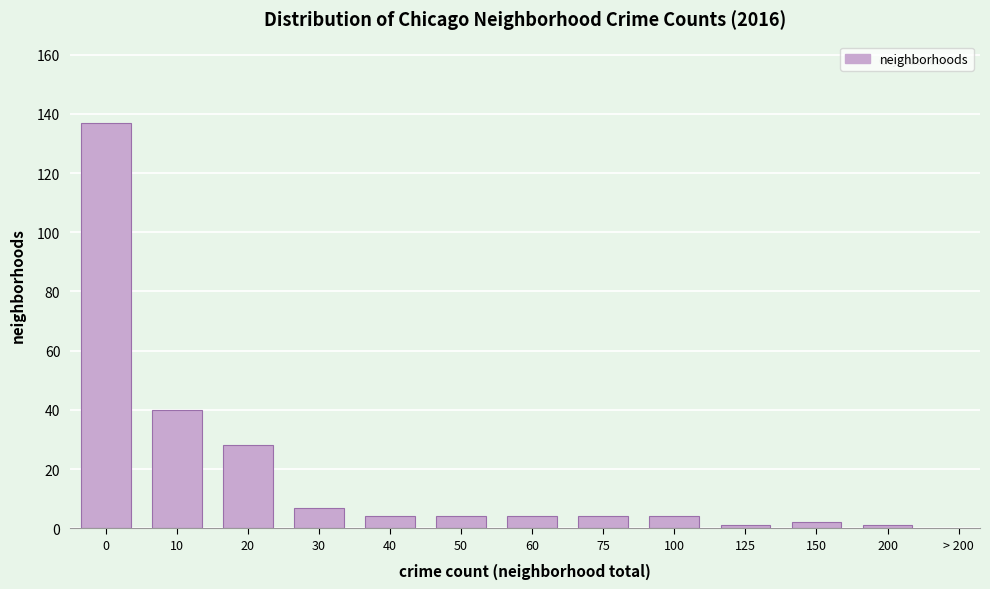

Reading left to right, what are all the values shown in this chart?

0=137	10=40	20=28	30=7	40=4	50=4	60=4	75=4	100=4	125=1	150=2	200=1